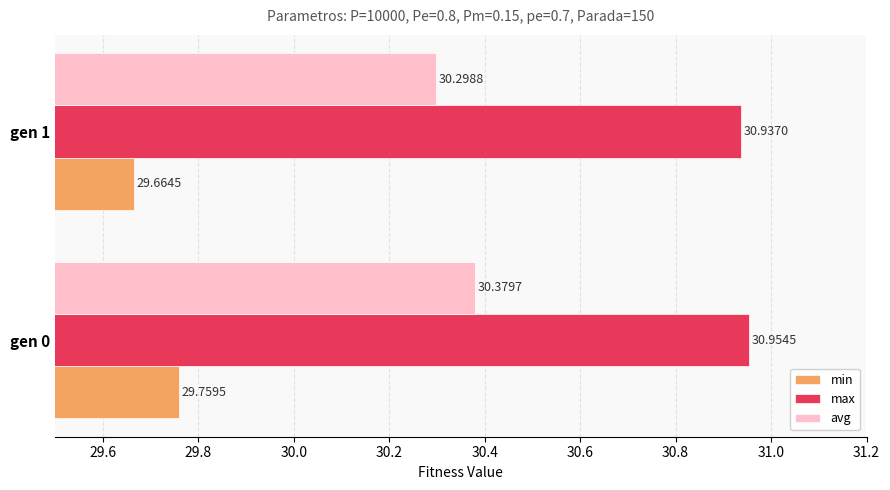

What is the lowest value of the avg series?

30.3